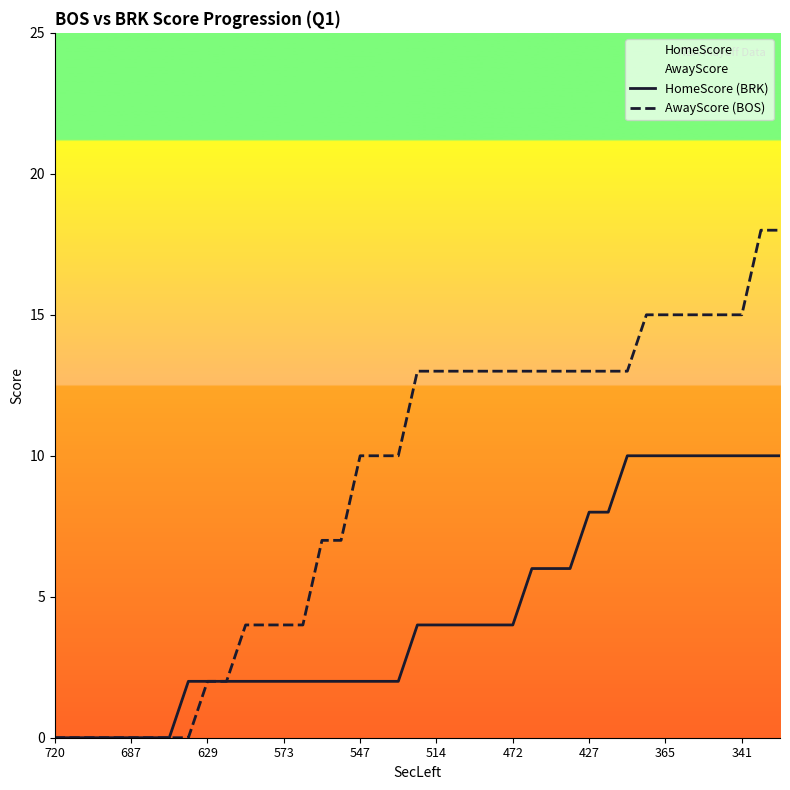

What is the greatest value displayed?

18